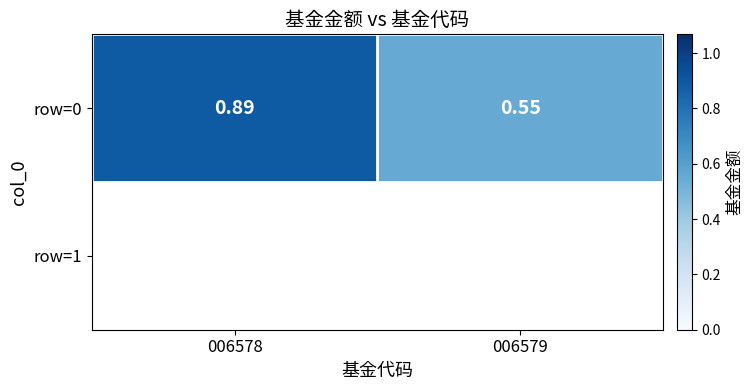

Which category has the lowest value across all series?

006579